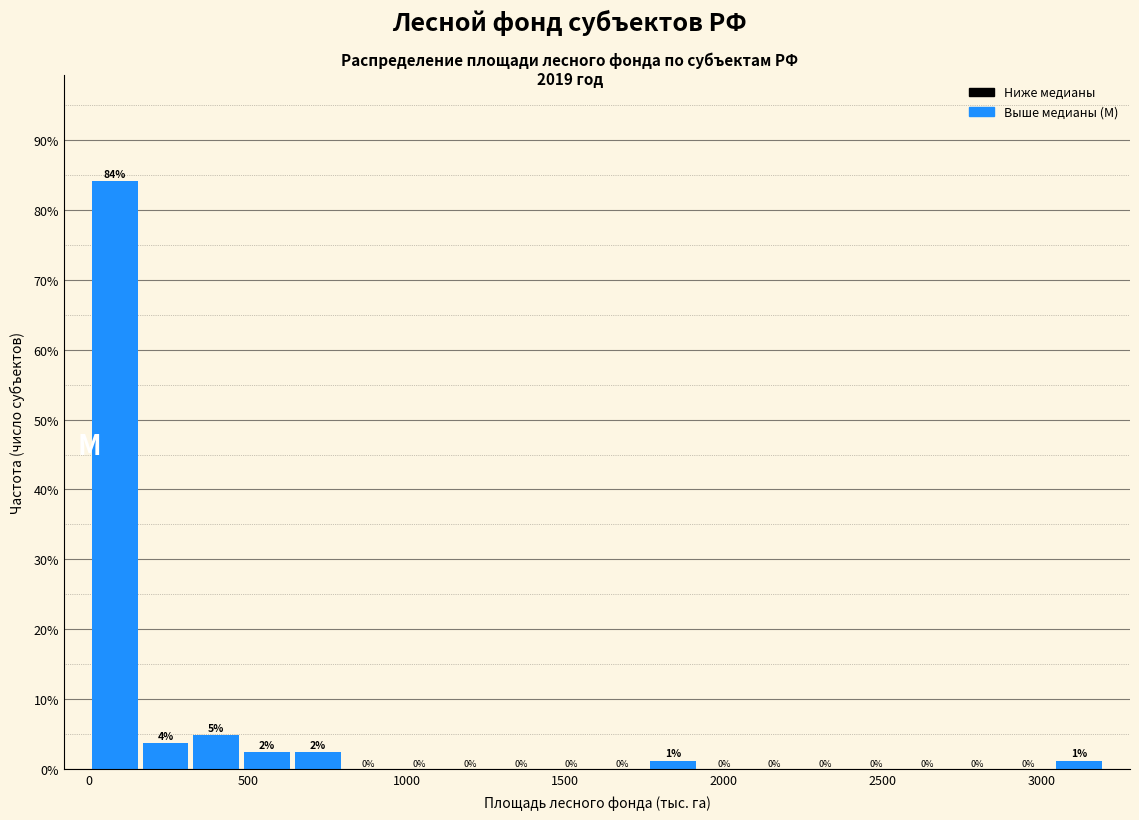

Read against the x-axis, roughly where is the centre of the tallest bar?

100